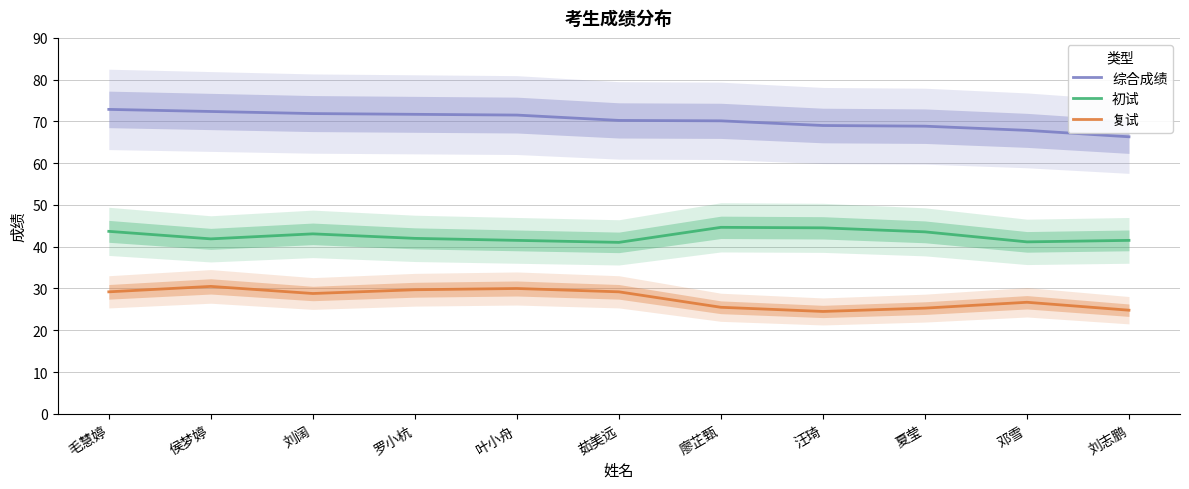

What are all the series names shown in the legend?

综合成绩, 初试, 复试